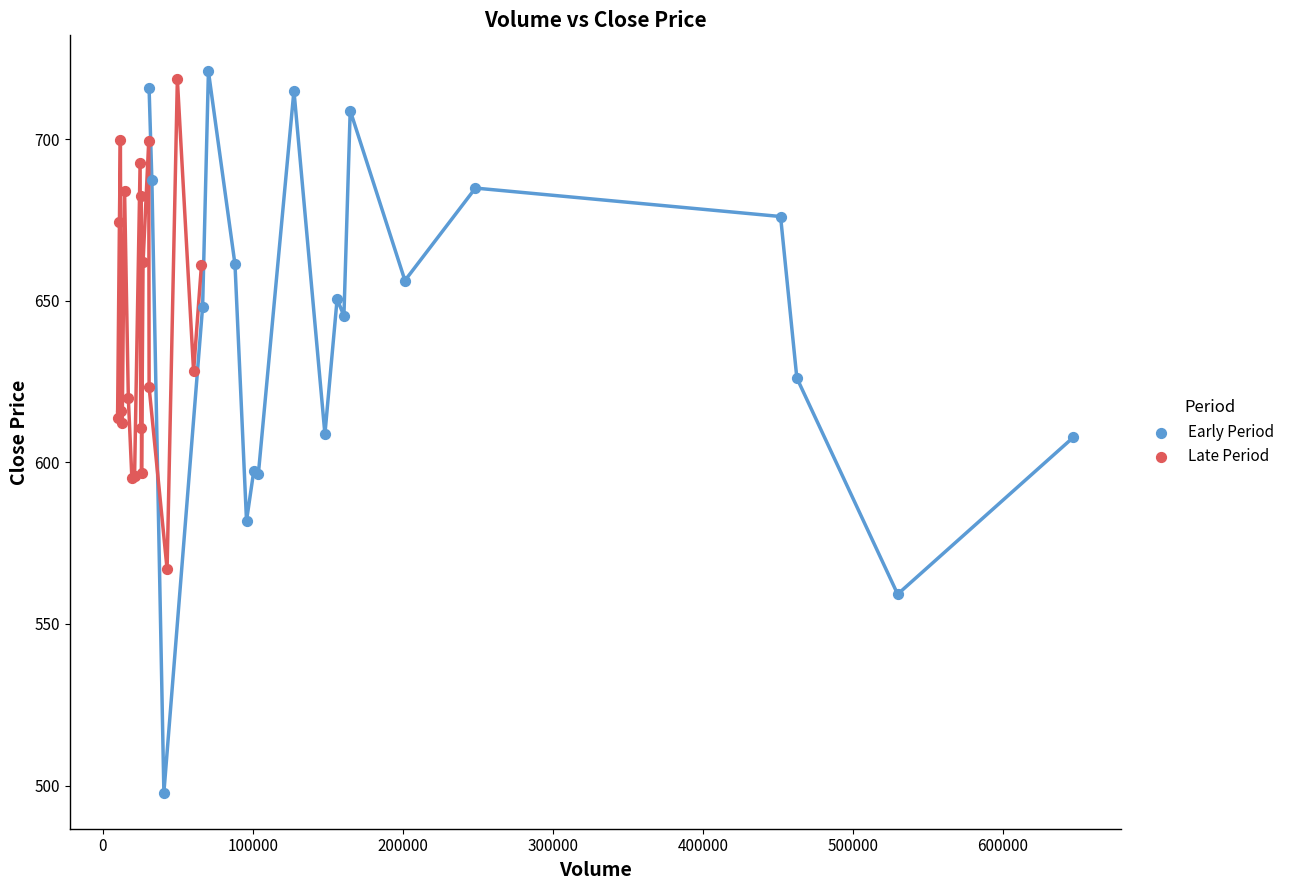

Which series has the widest spread of Y values?

Early Period